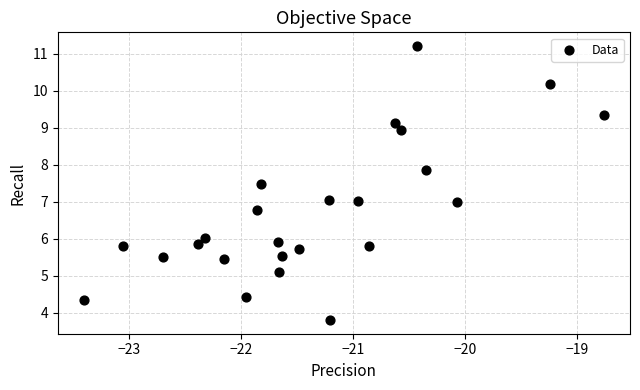

What is the range of Y values (max minus min)?

7.4